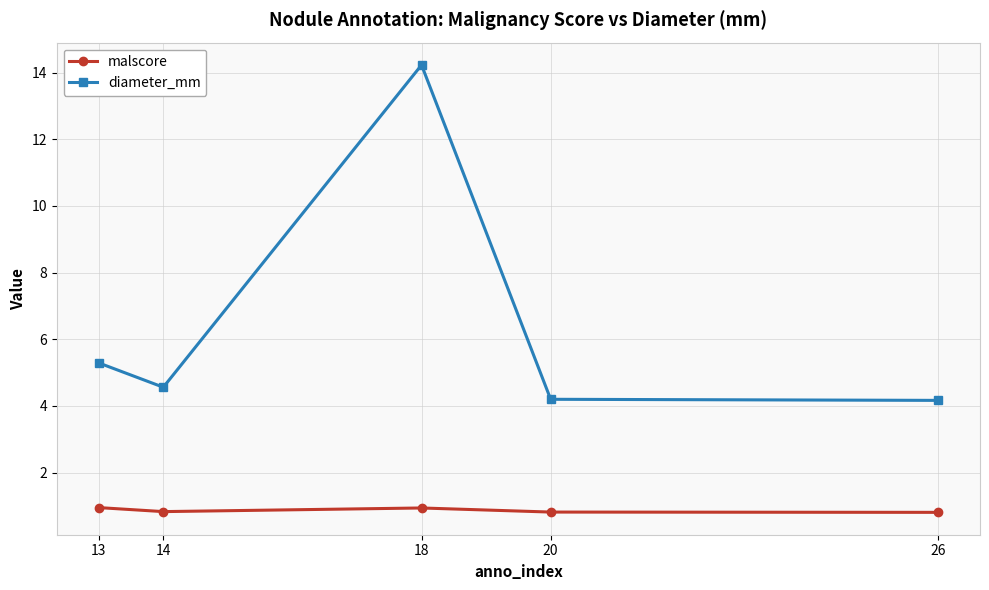

How many lines are shown in the chart?

2